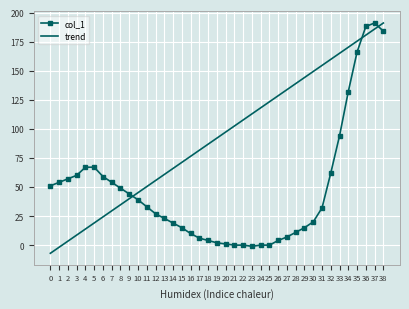

The value of col_1 at 36 is 260.0. True or false?

False